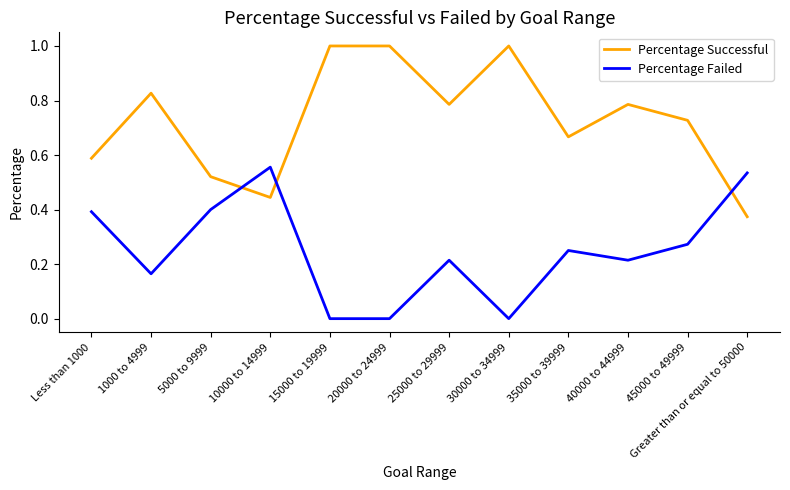

Between which two adjacent categories do Percentage Failed and Percentage Successful first intersect?

5000 to 9999 and 10000 to 14999